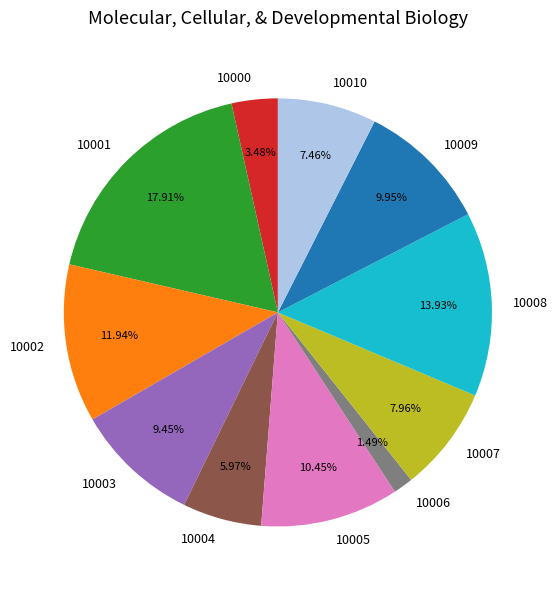

Is there any slice that represents more than half of the pie?

No